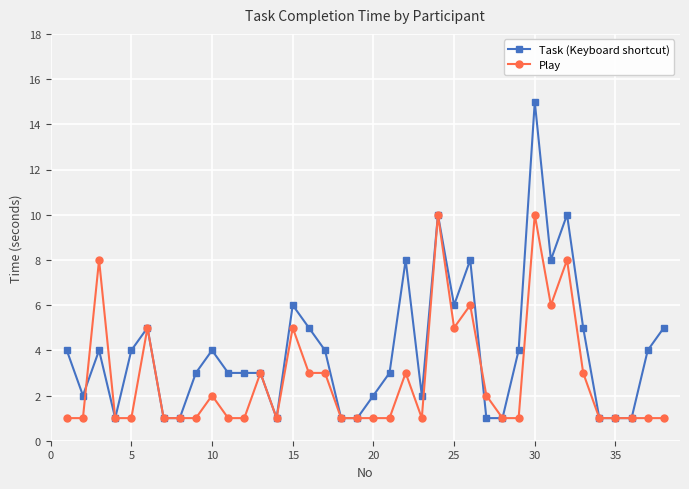

True or false: Task (Keyboard shortcut) and Play intersect in this chart.

True